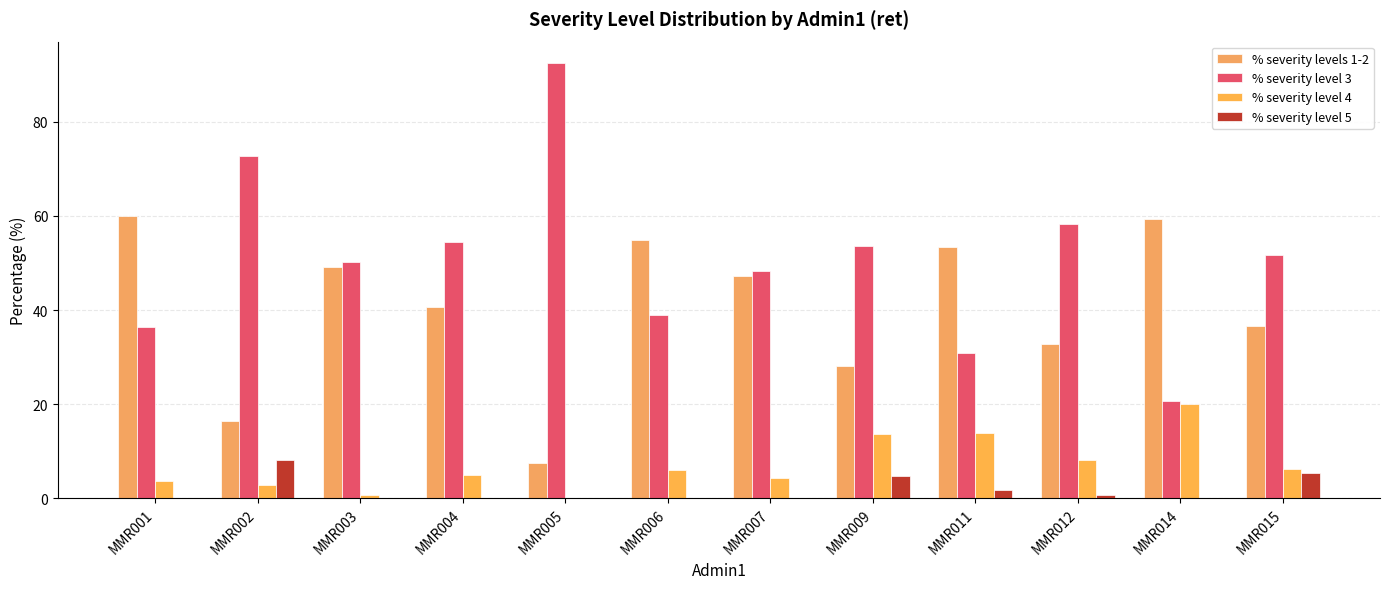

Count the number of data series in this chart.

4